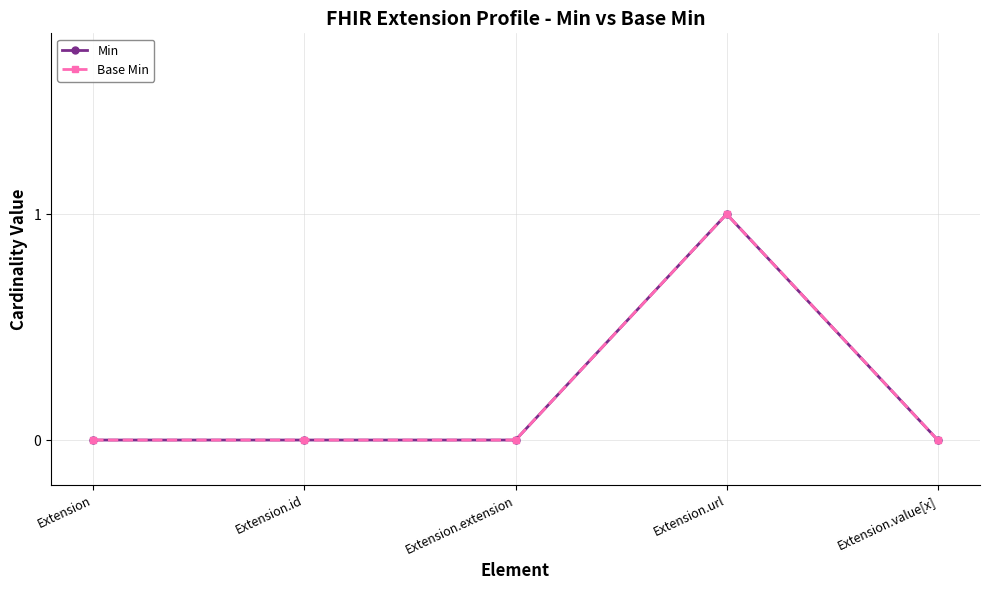

At which label is Base Min closest to 0?

Extension